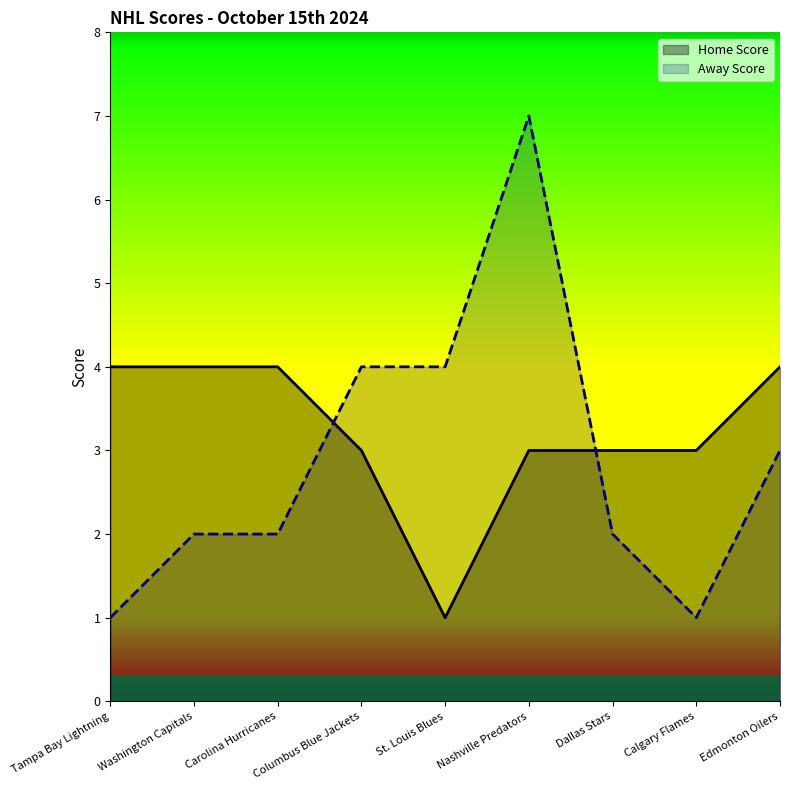

Between Calgary Flames and Nashville Predators, which is larger?

Calgary Flames